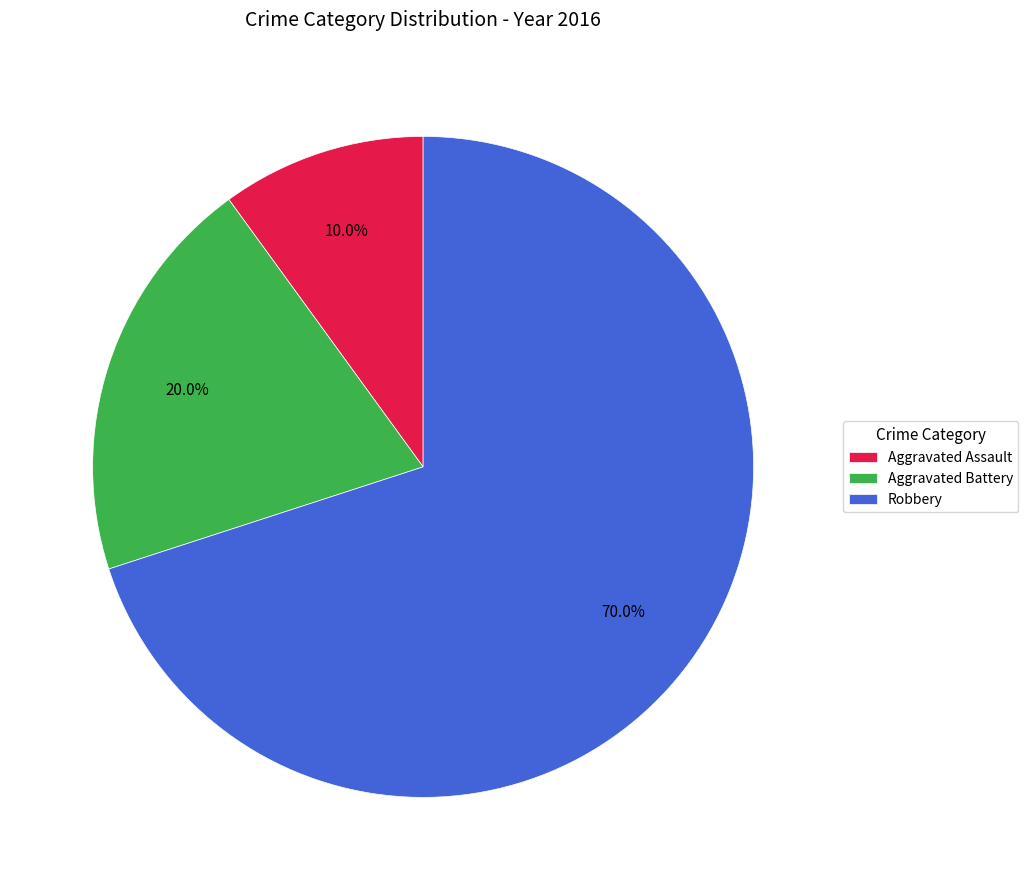

Between Aggravated Battery and Aggravated Assault, which is larger?

Aggravated Battery